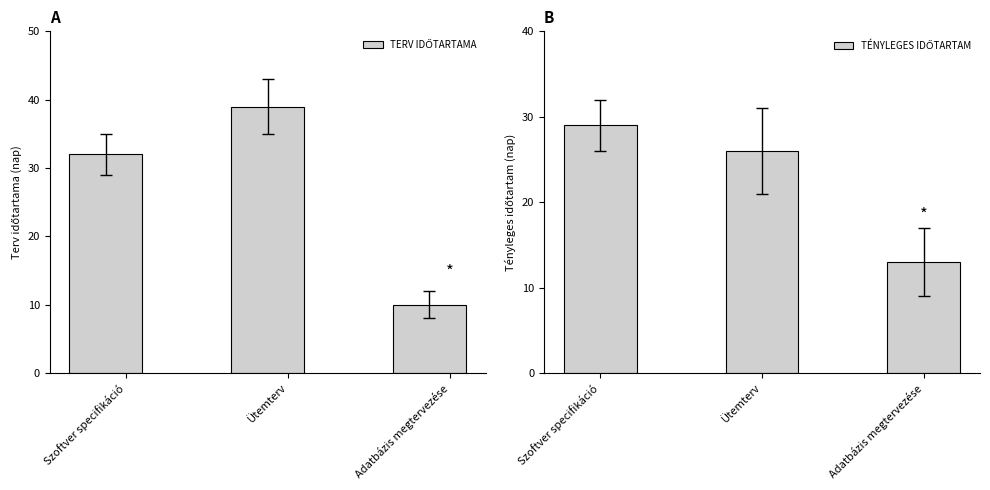

At which label does TERV IDŐTARTAMA first exceed 32?

Ütemterv